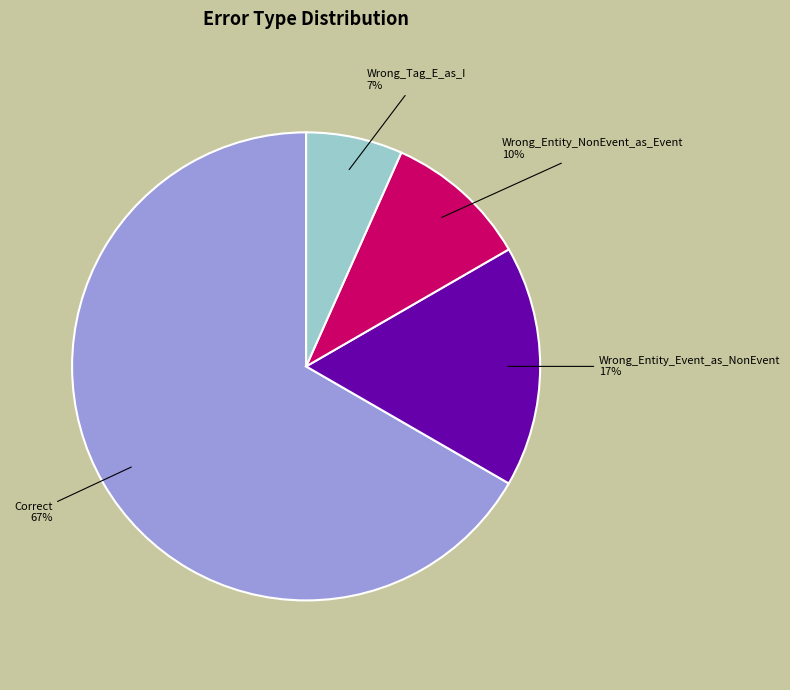

To the nearest percent, what is the average slice percentage?

25%